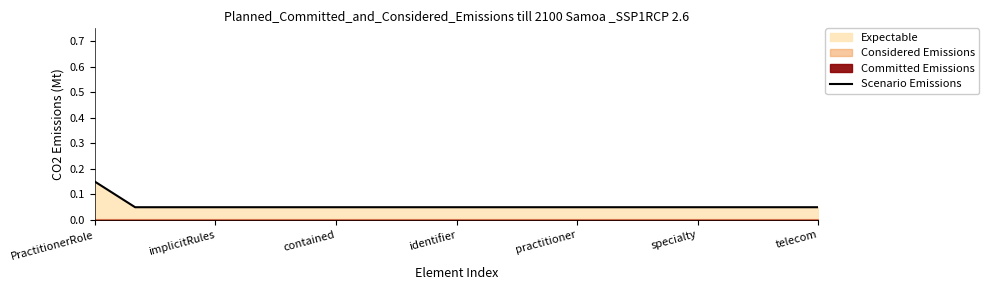

Is it true that the value at 13 is 0.1?

True